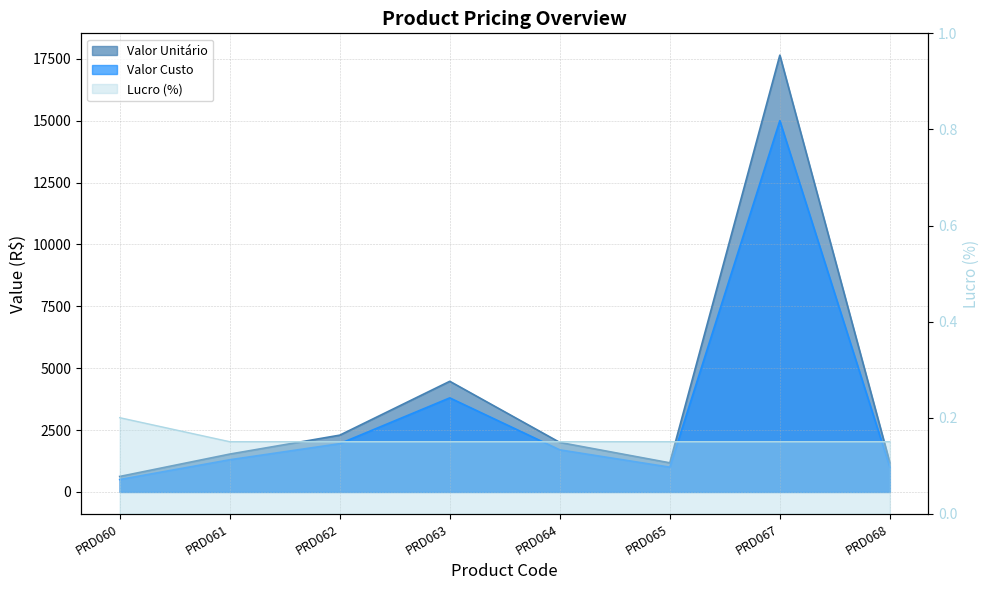

Count the Lucro (%) values in the range 0 to 1.

8